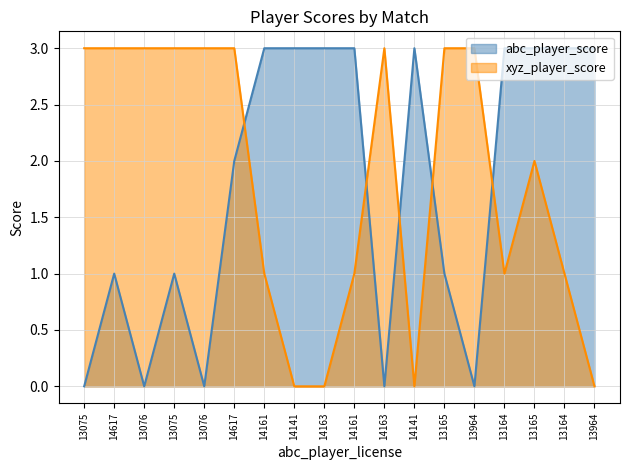

True or false: abc_player_score has a value of 5 at 13164.

False